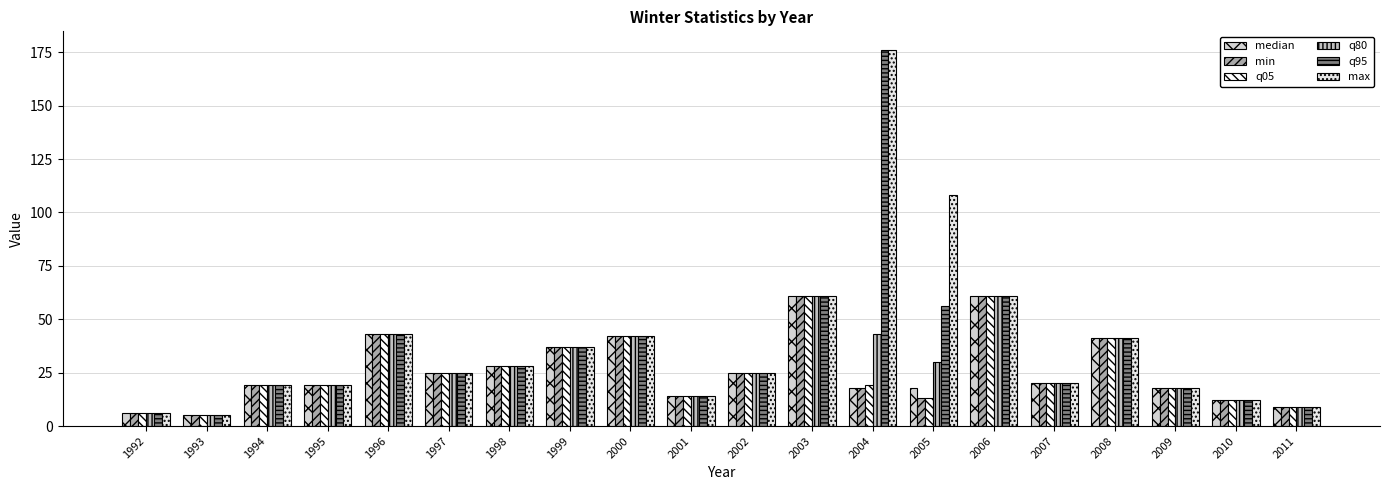

At which category is the sum across all series the highest?

2004